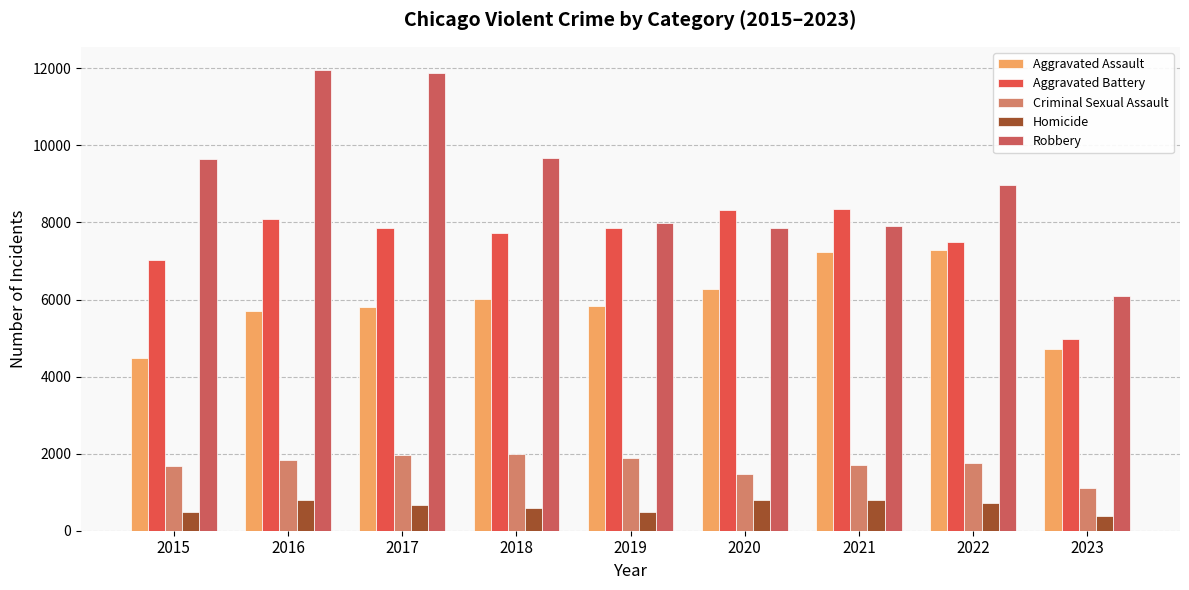

The Aggravated Battery series shows 1891 at 2021. True or false?

False